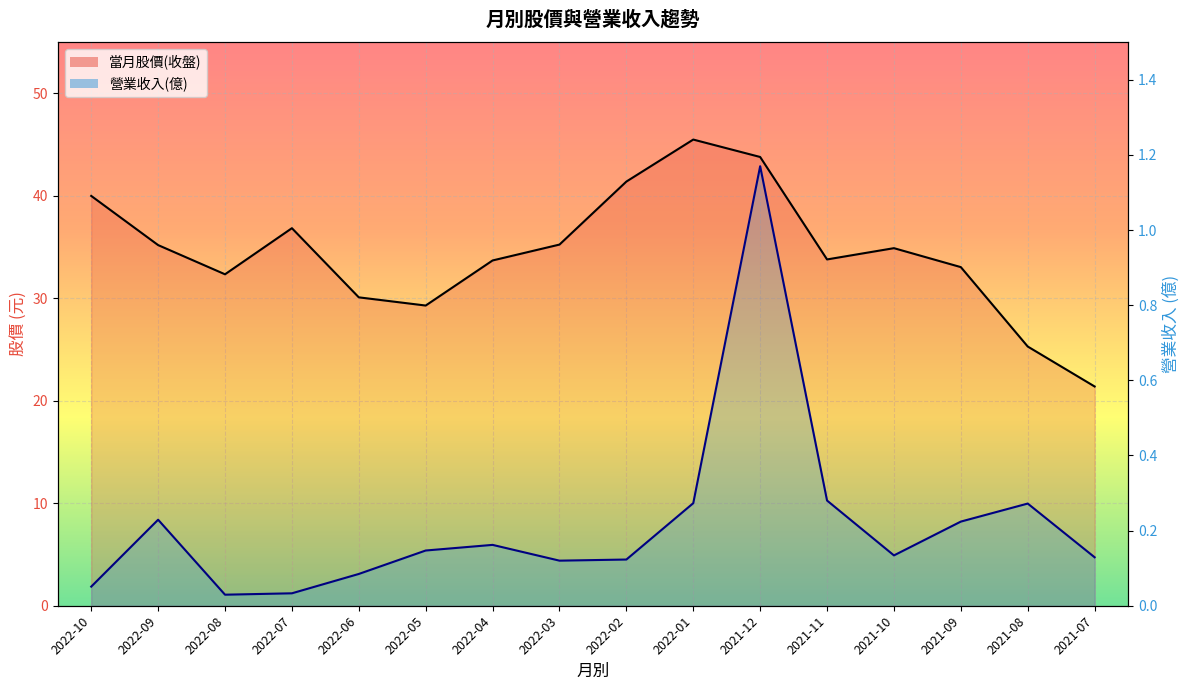

Which series has the largest range (max minus min)?

當月股價(收盤) line